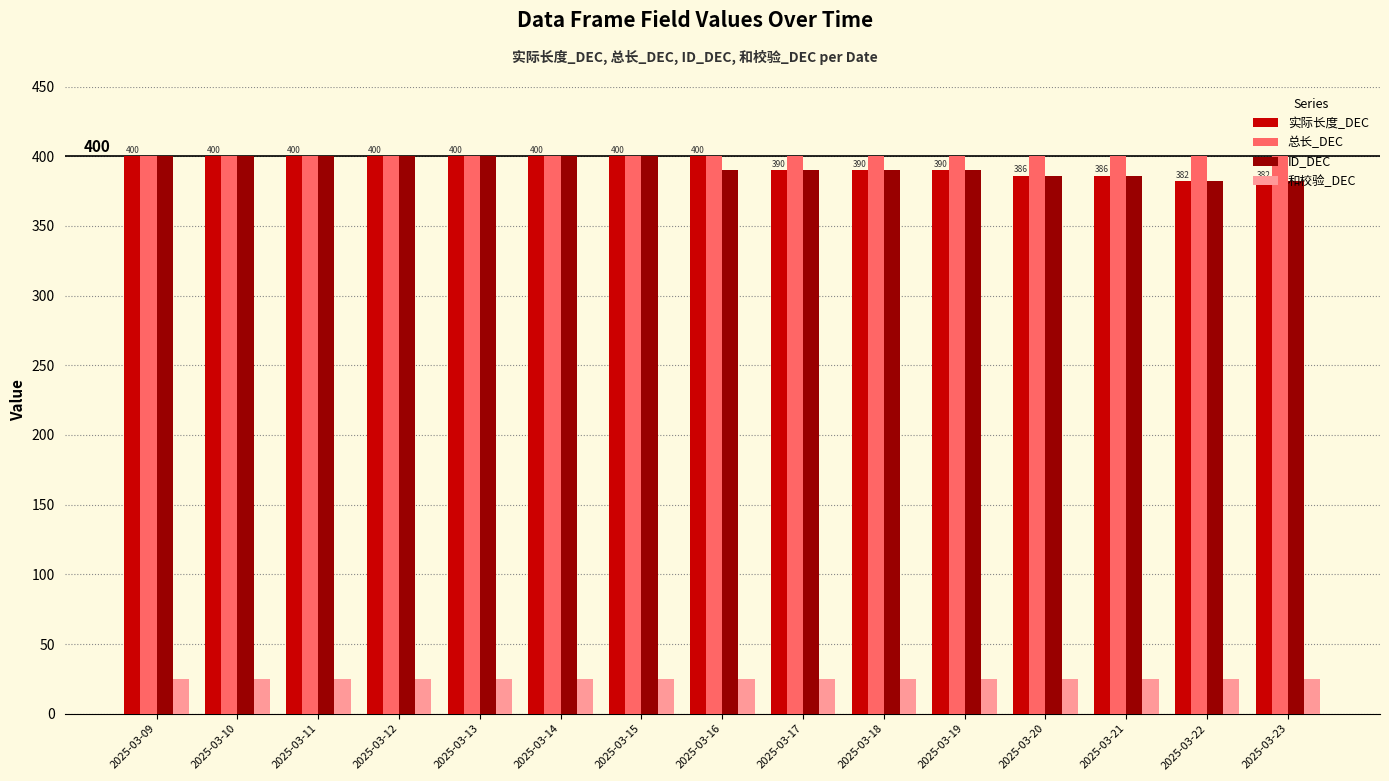

What is the sum of the ID_DEC values at 2025-03-10 and 2025-03-16?

790